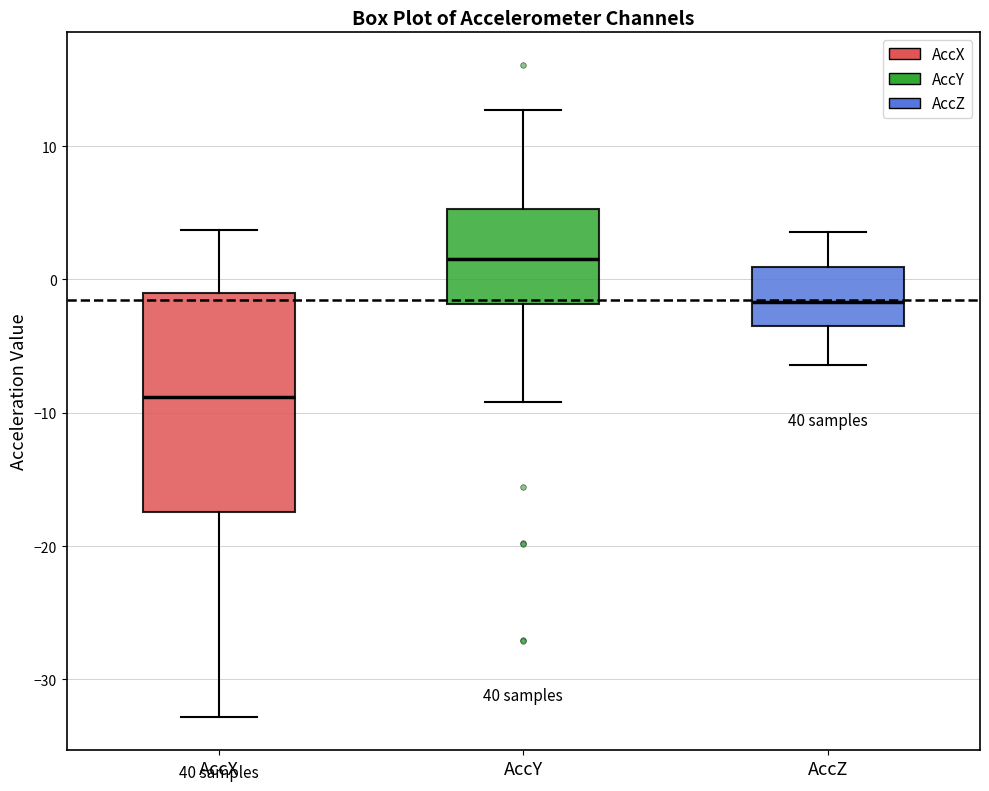

Where does the lower whisker of the box for AccY end on the y-axis? The values are not printed on the chart, so give them approximately, as read against the axis.

-9